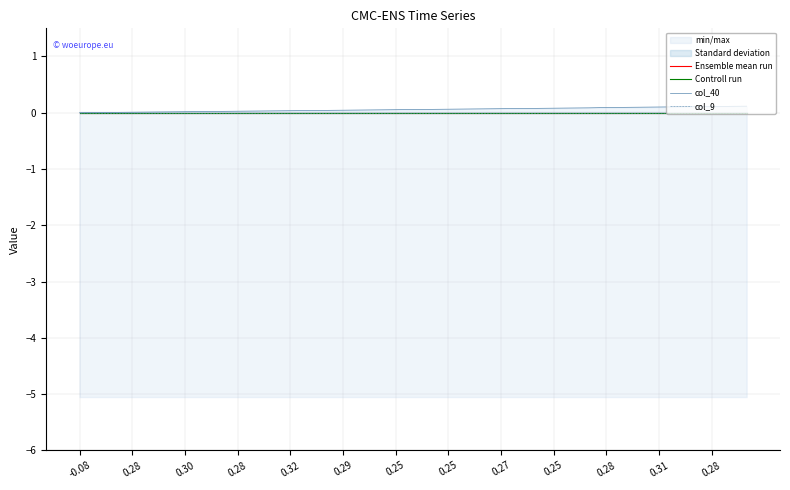

Which category has the highest value in the Ensemble mean run series?

-0.08